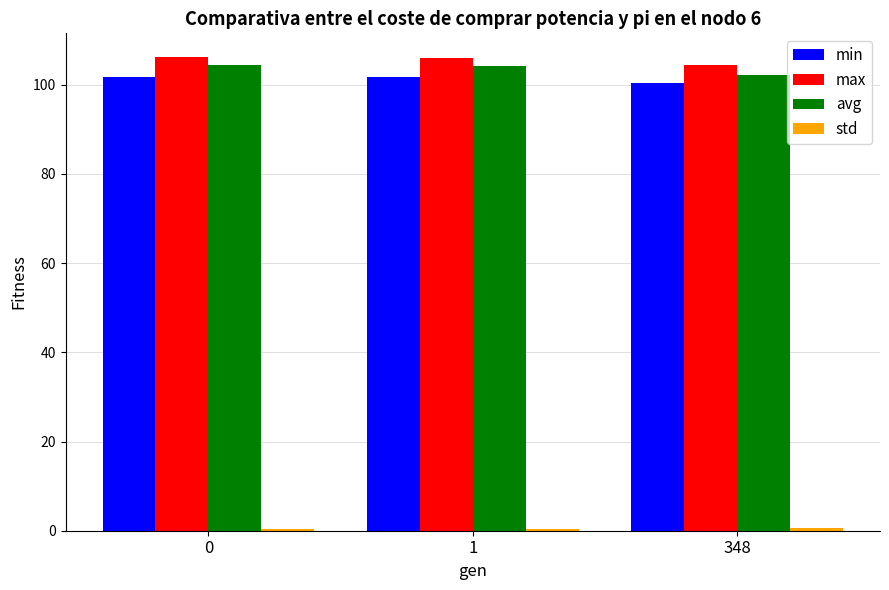

The value of avg at 0 is 104.4. True or false?

True